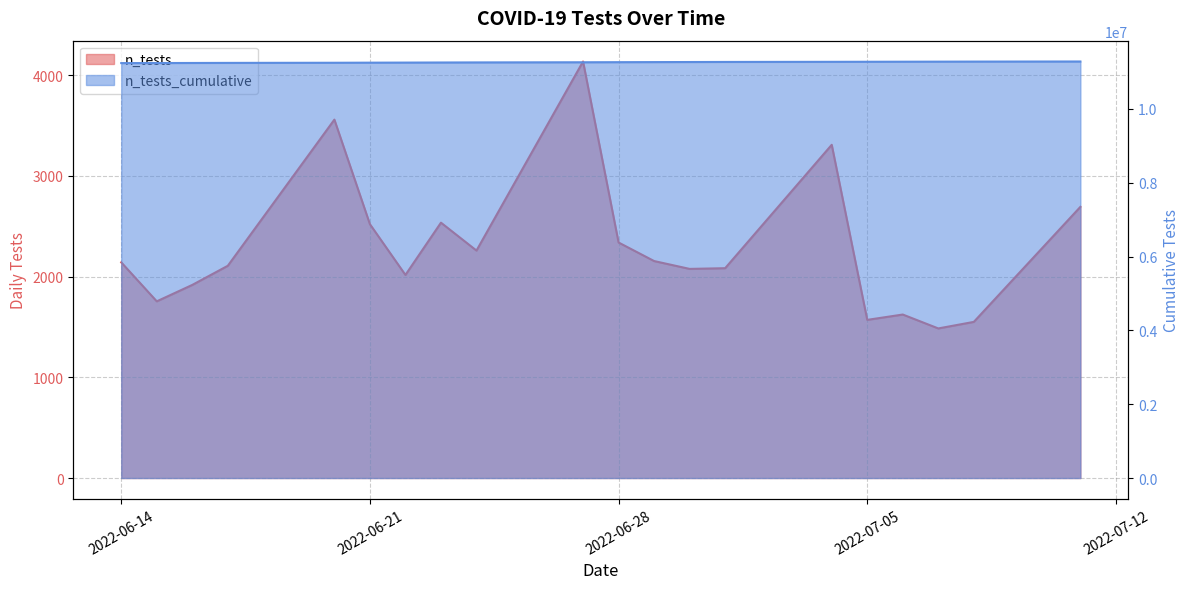

What is the change in value from 2022-06-20 to 2022-06-17?

+1623